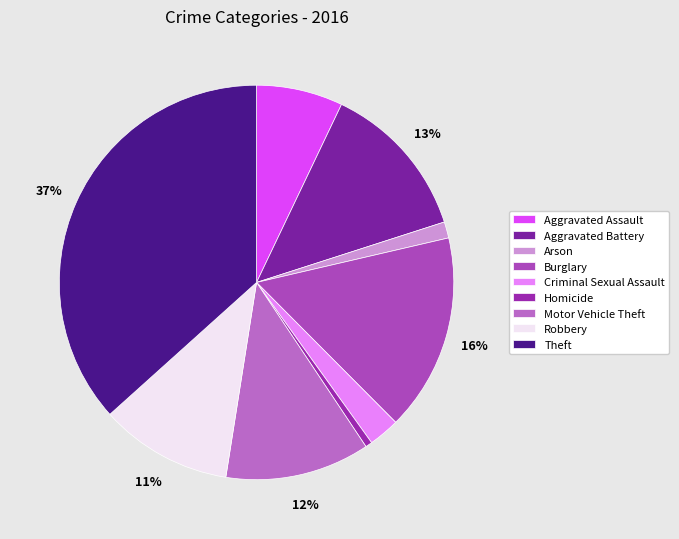

To the nearest percent, what is the difference between the Homicide and Burglary slice percentages?

16%